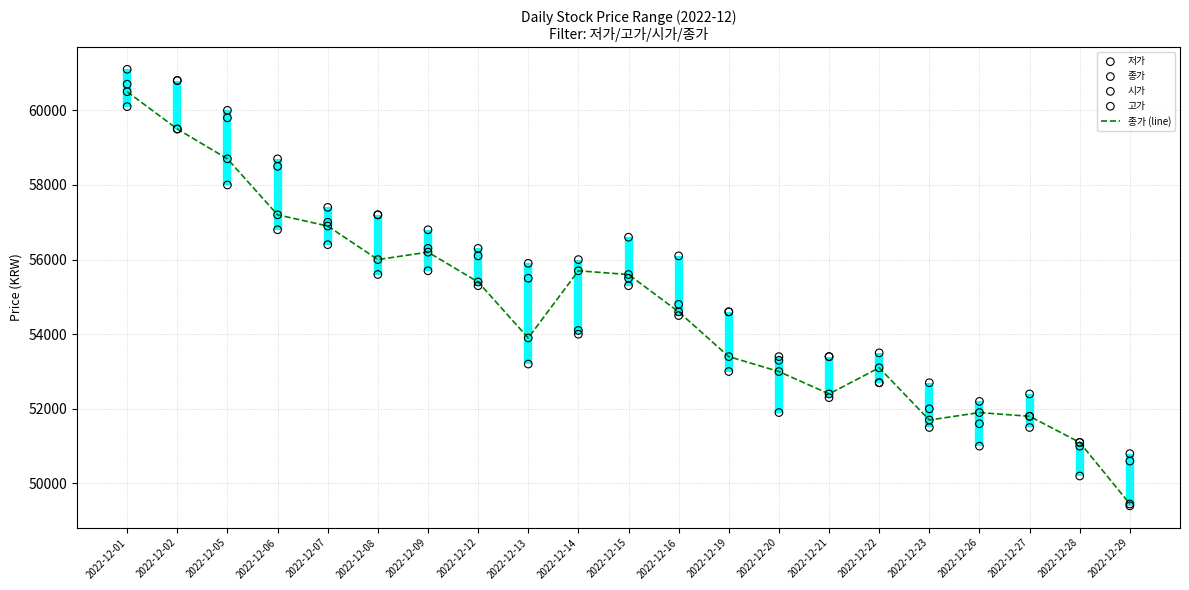

Which series has the widest spread of Y values?

종가 (line)